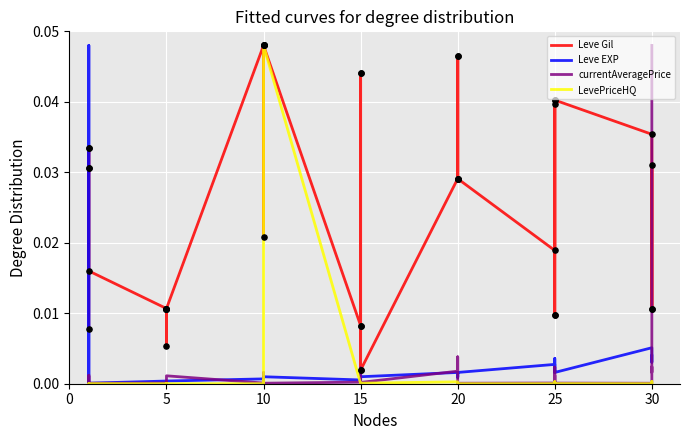

Which series has the largest Y range (max minus min)?

LevePriceHQ